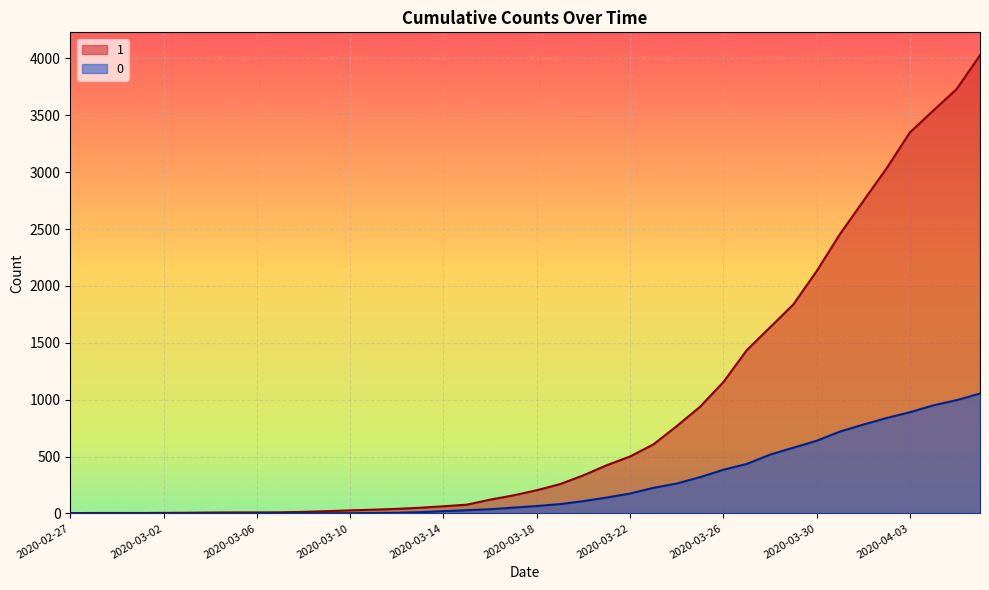

Which category has the highest value in the 1 series?

2020-04-06